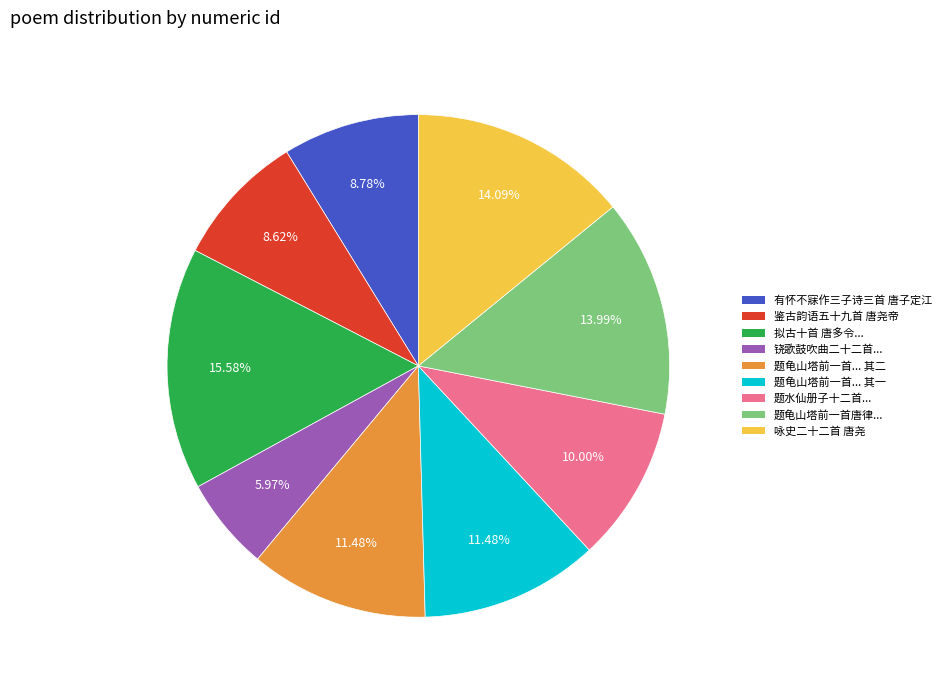

Is there a majority slice in this chart?

No